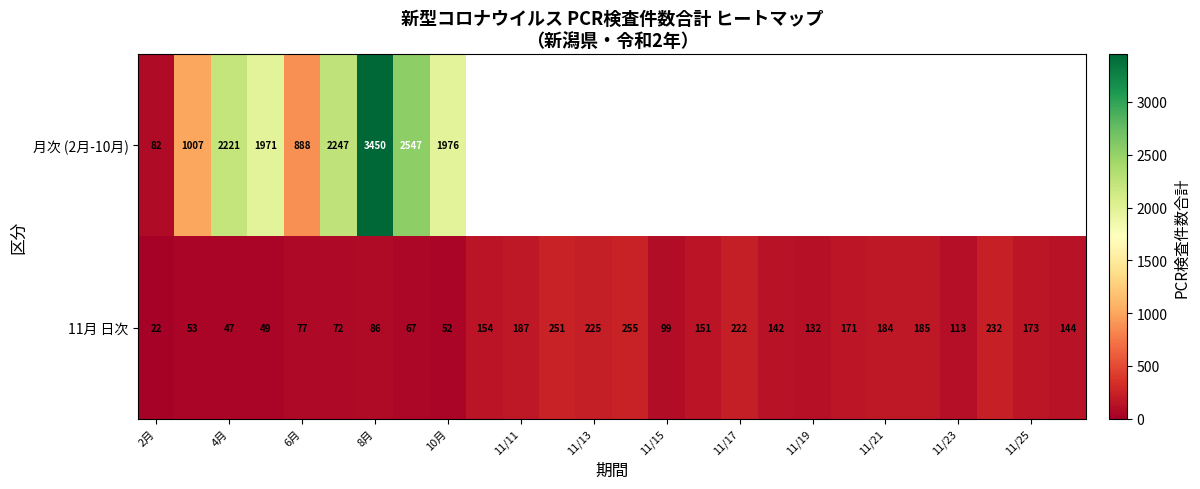

True or false: 11月 日次 has a value of 113 at 11/23.

True